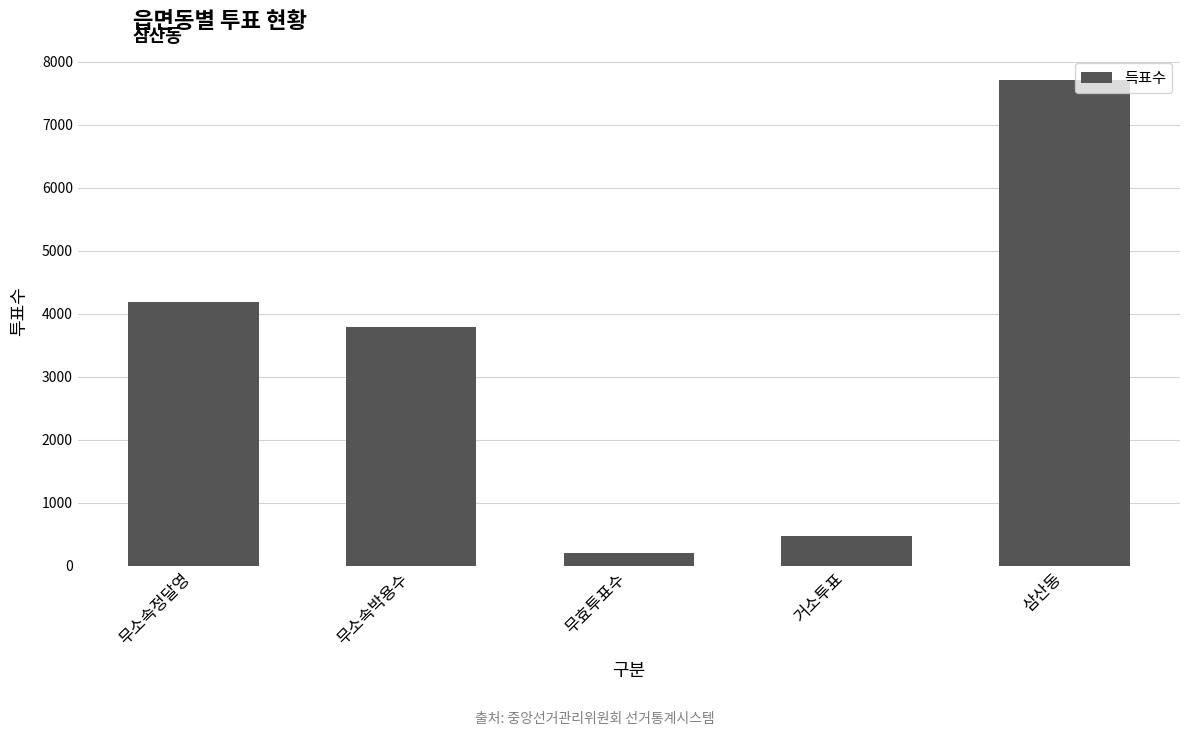

What position from the right is 무소속정달영?

5